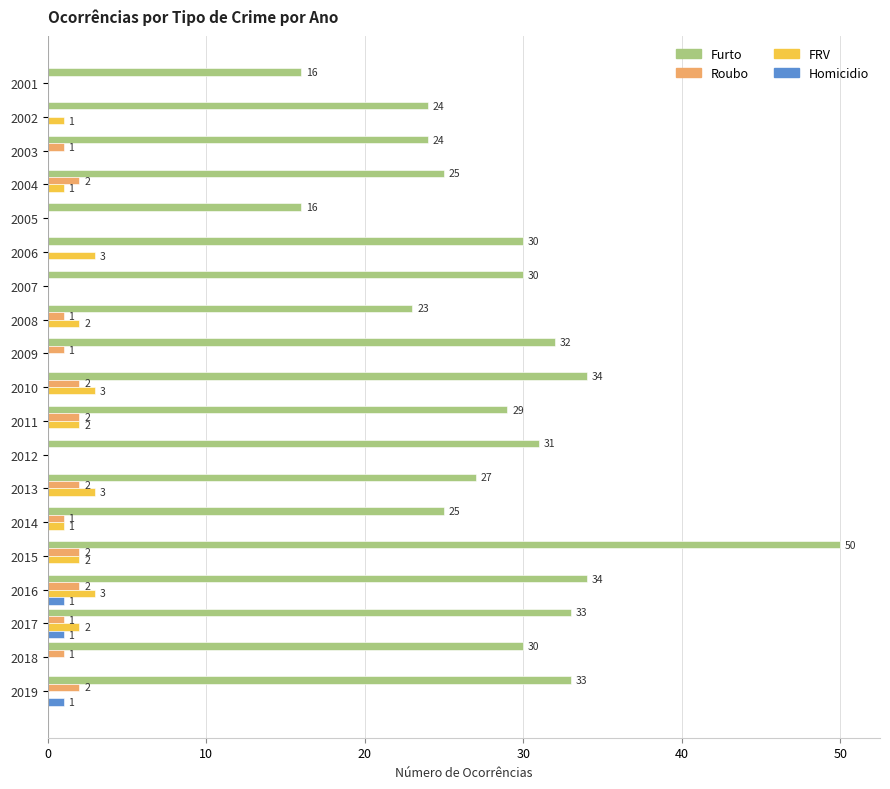

How many FRV values are between 0 and 2?

15